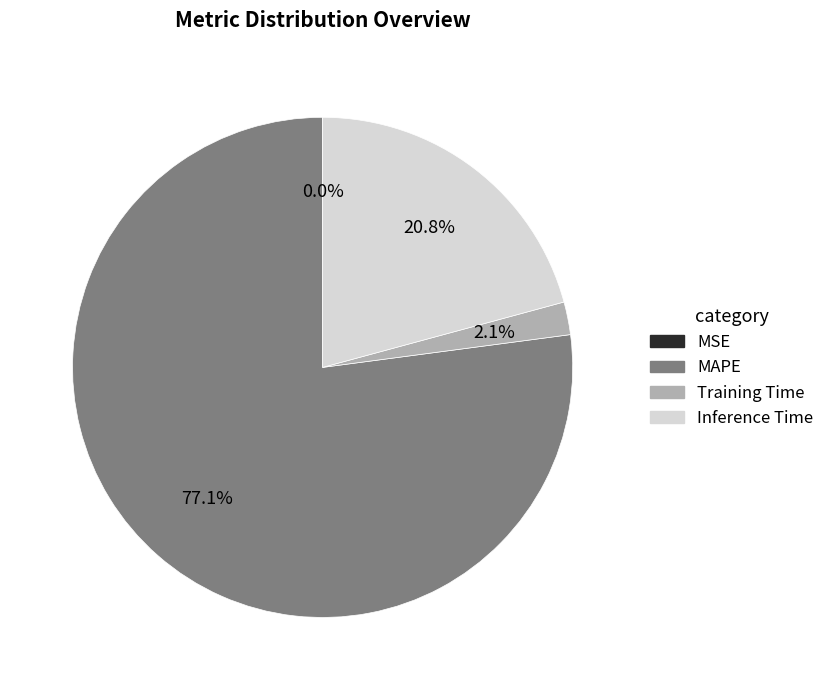

The MAPE slice represents 92% of the pie. True or false?

False